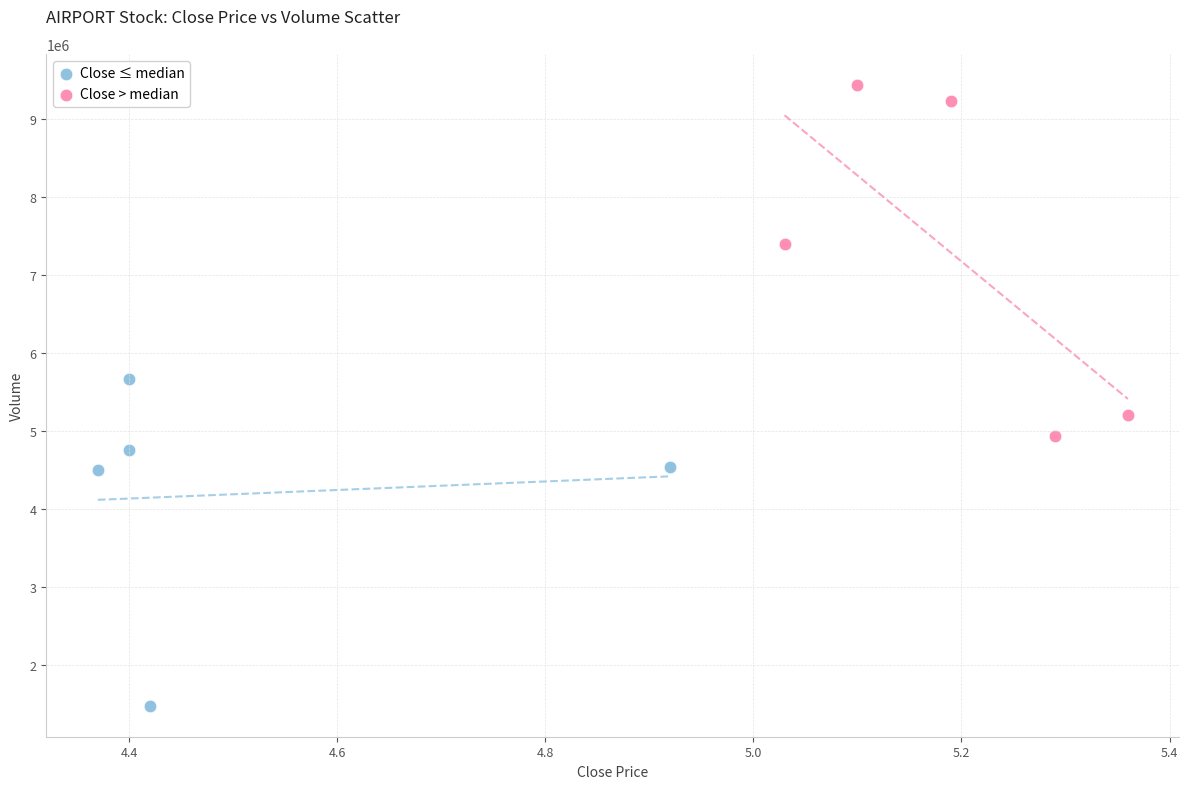

Which series contains the lowest Y value?

Close ≤ median